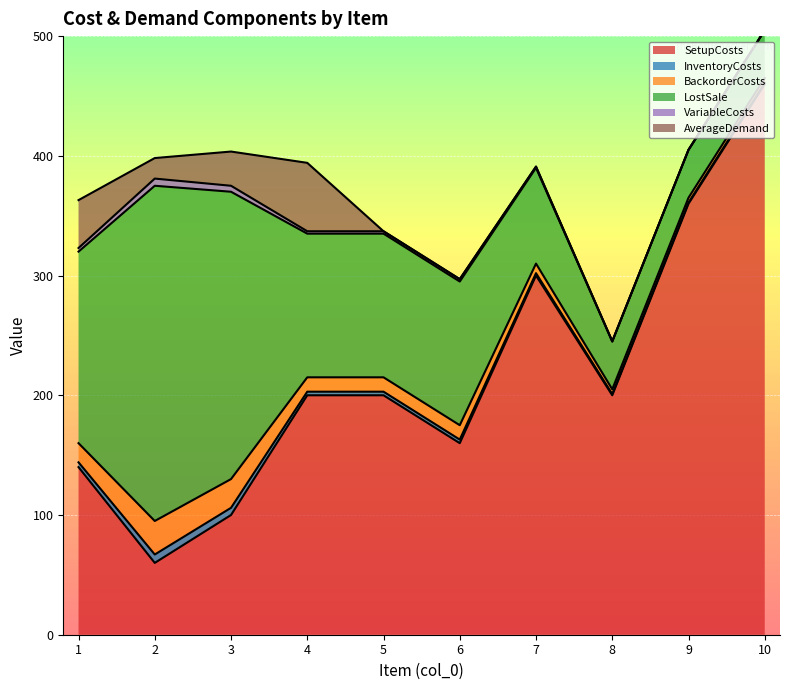

List the series in order of their peak value, lowest first.

VariableCosts, InventoryCosts, BackorderCosts, AverageDemand, LostSale, SetupCosts